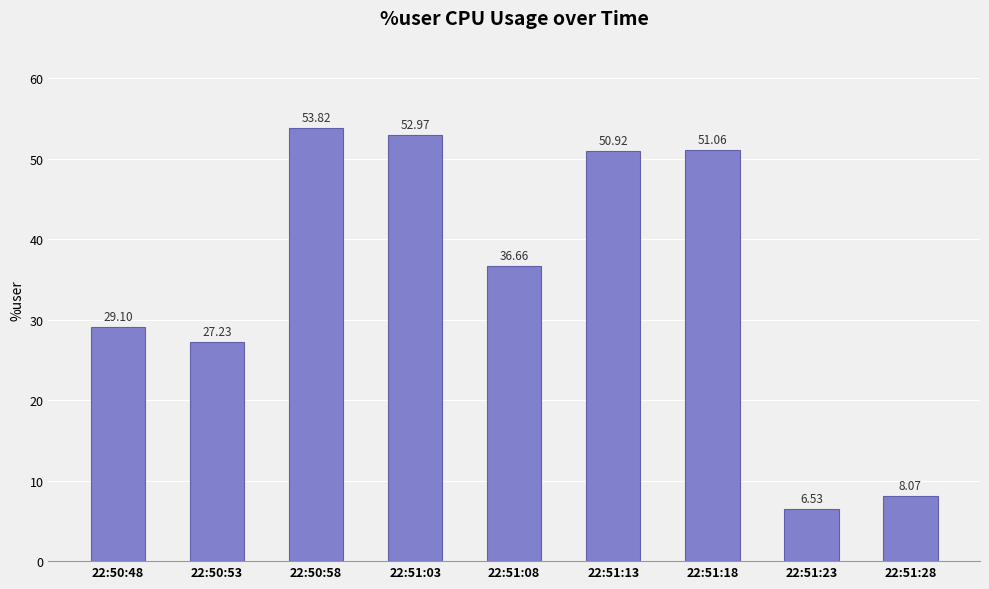

True or false: the data shows 29.1 at 22:50:48.

True